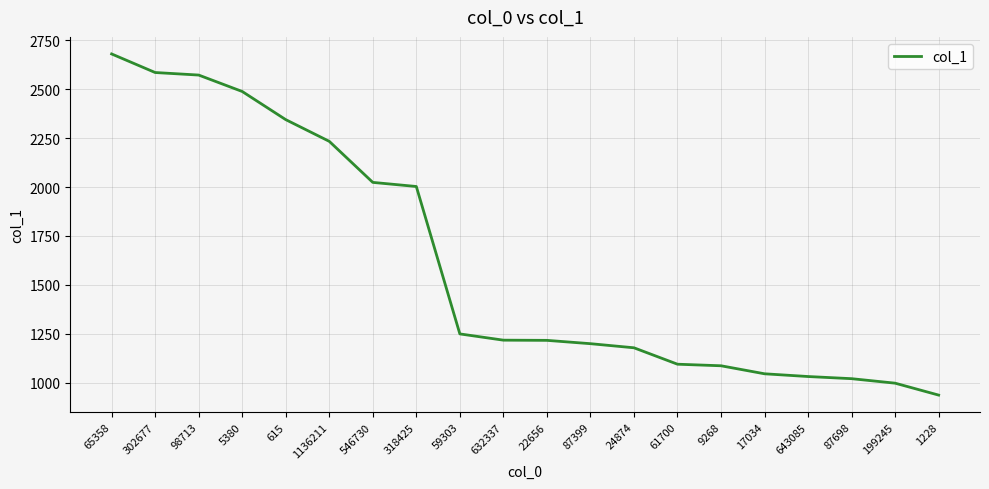

Does the chart have visible grid lines?

Yes